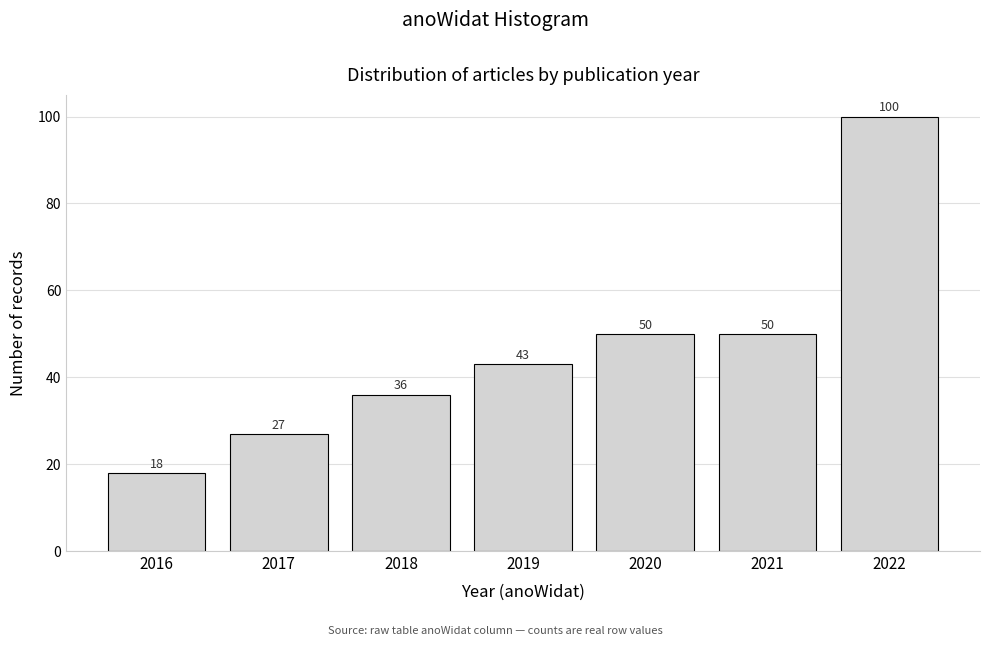

Reading left to right, transcribe all the data shown in this chart.

2016=18	2017=27	2018=36	2019=43	2020=50	2021=50	2022=100